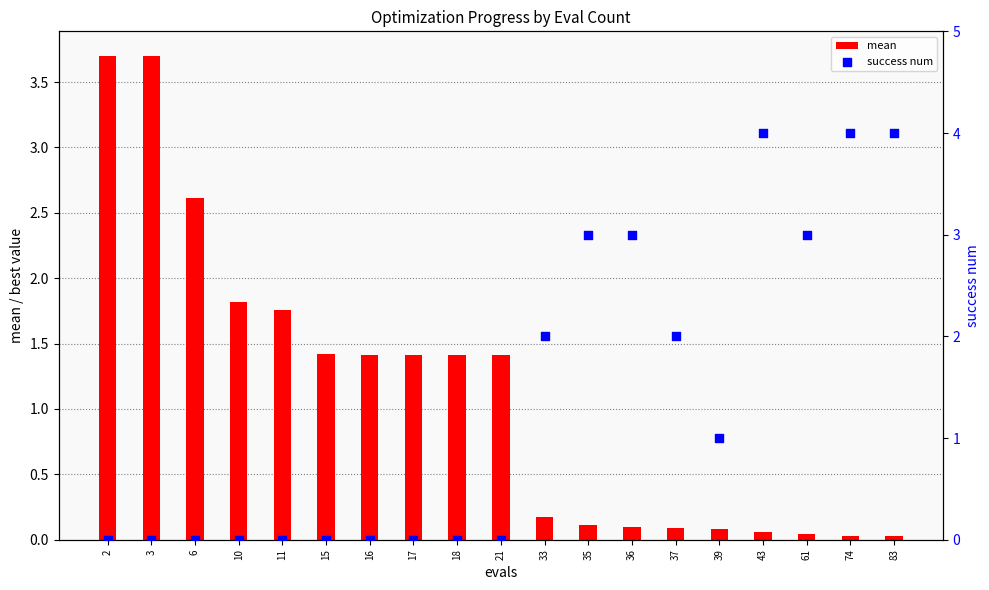

At which category is the sum across all series the highest?

43